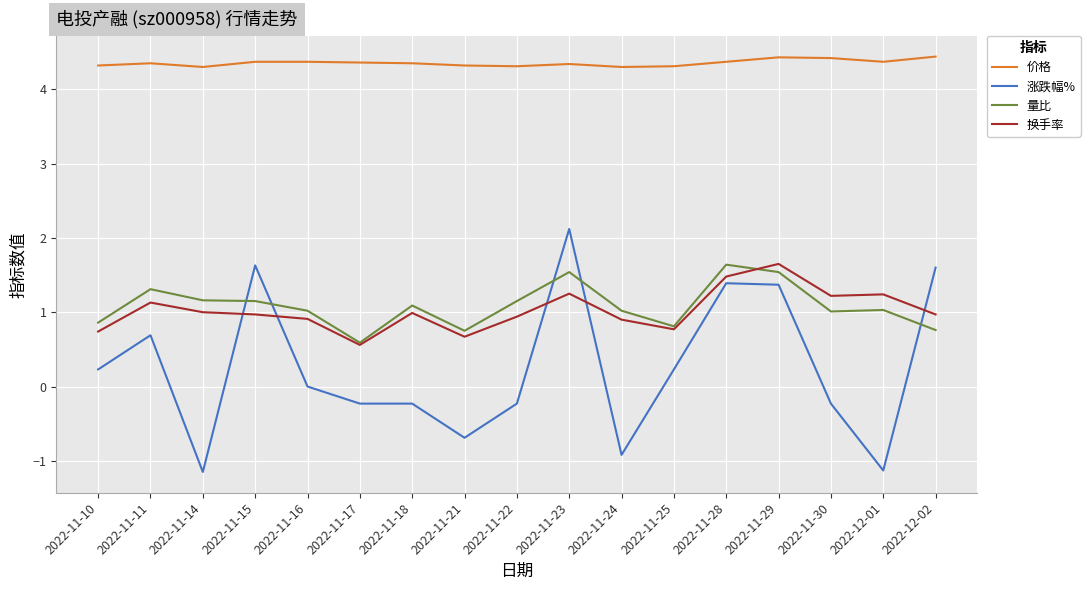

Is the value of 量比 at 2022-11-18 greater than the value of 价格 at 2022-11-18?

No